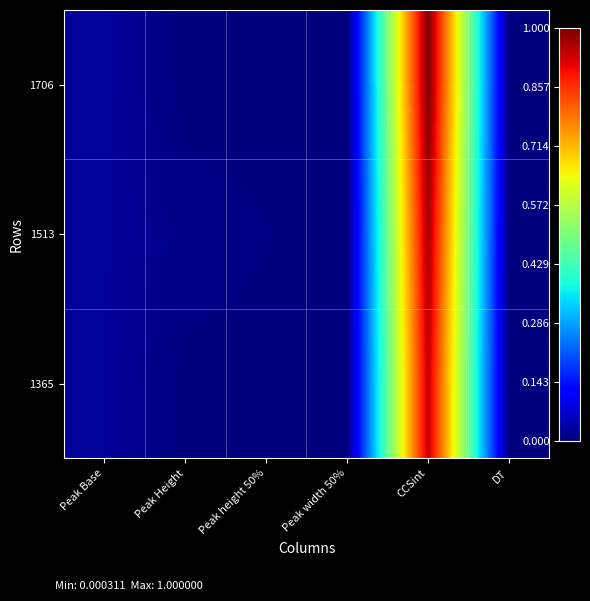

Reading left to right, what are all the values shown in this chart?

1365: Peak Base=0.0	Peak Height=0.0	Peak height 50%=0.0	Peak width 50%=0.0	CCSint=0.9	DT=0.0
1513: Peak Base=0.0	Peak Height=0.0	Peak height 50%=0.0	Peak width 50%=0.0	CCSint=1.0	DT=0.0
1706: Peak Base=0.0	Peak Height=0.0	Peak height 50%=0.0	Peak width 50%=0.0	CCSint=1.0	DT=0.0